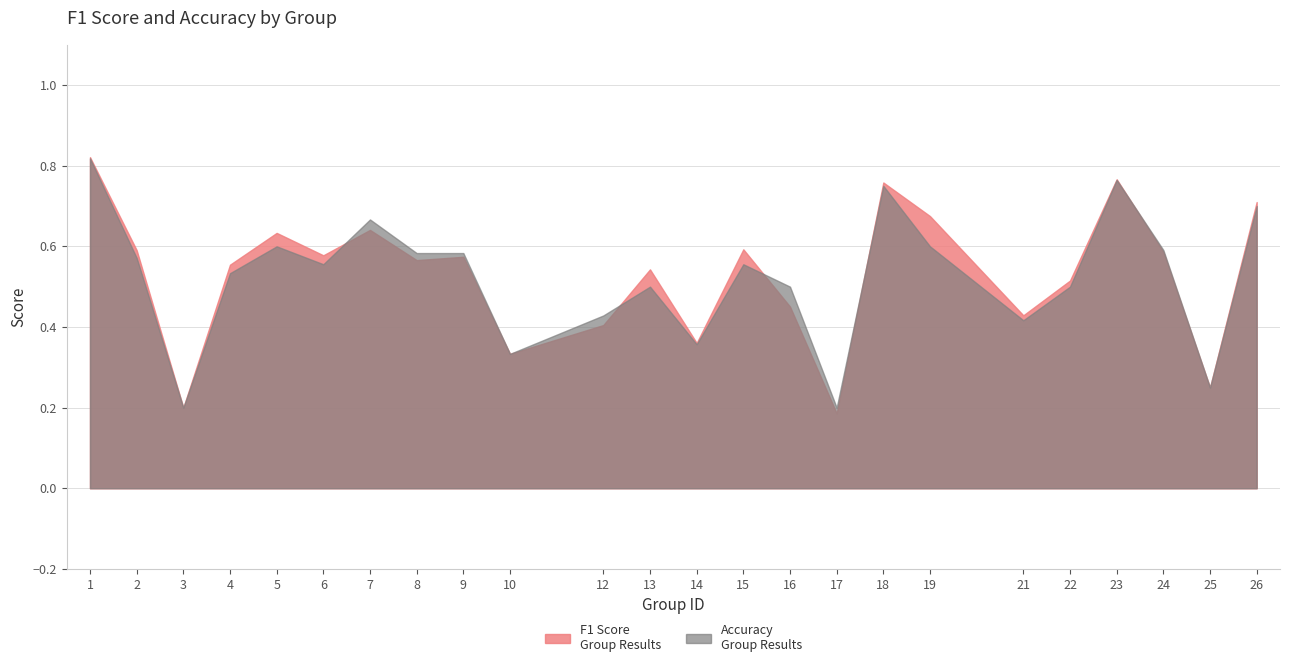

Does the chart have visible grid lines?

Yes